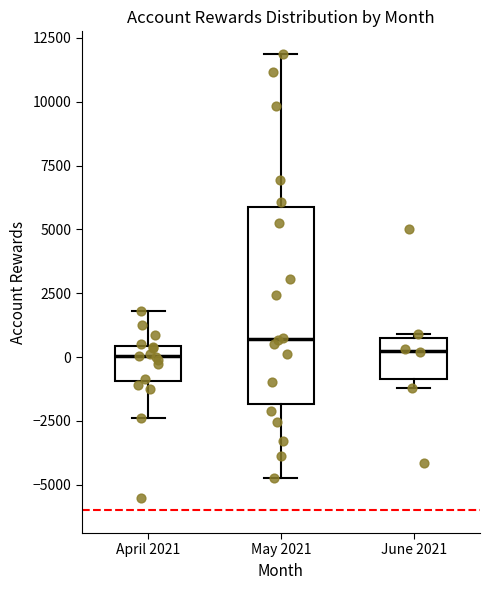

Reading left to right, transcribe this box plot: for each box, give where its median line is, the range the box spans, and where its two whiskers end, as read against the y-axis. The values are not printed on the chart, so give them approximately, as read against the axis.

April 2021: median 0, box -1000 to 500, whiskers -2500 to 2000
May 2021: median 500, box -2000 to 6000, whiskers -4500 to 12000
June 2021: median 500, box -1000 to 1000, whiskers -1000 (just below the box's lower edge) to 1000